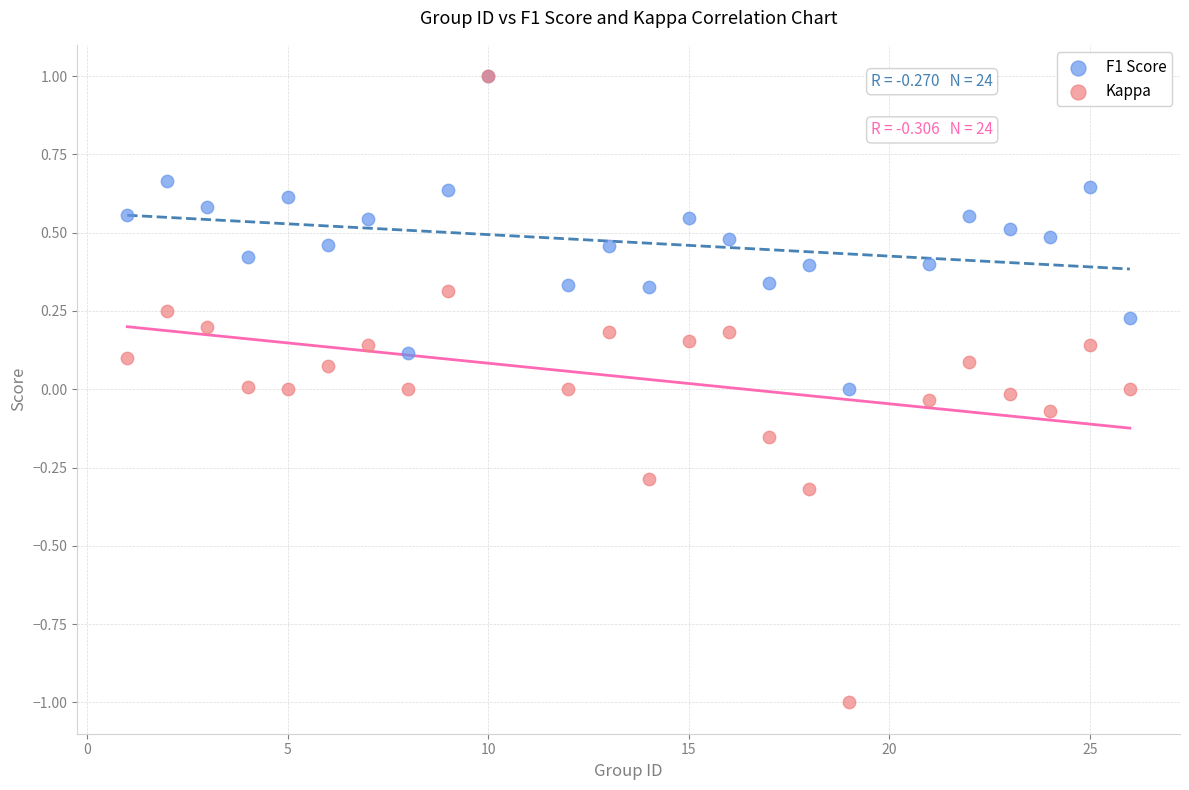

What are all the series names shown in the legend?

F1 Score, Kappa